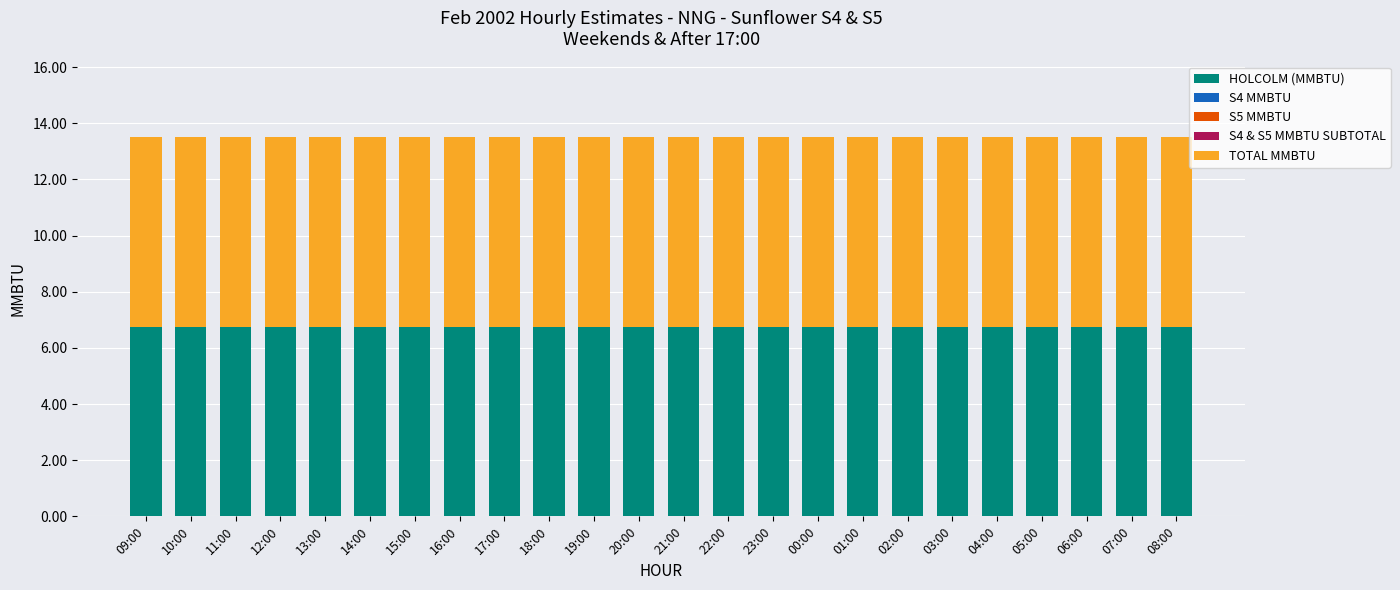

Where is TOTAL MMBTU nearest to the value 6?

09:00